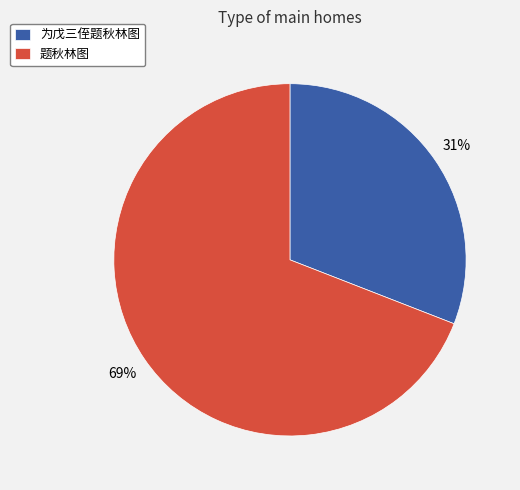

What is the largest slice in the pie chart?

题秋林图